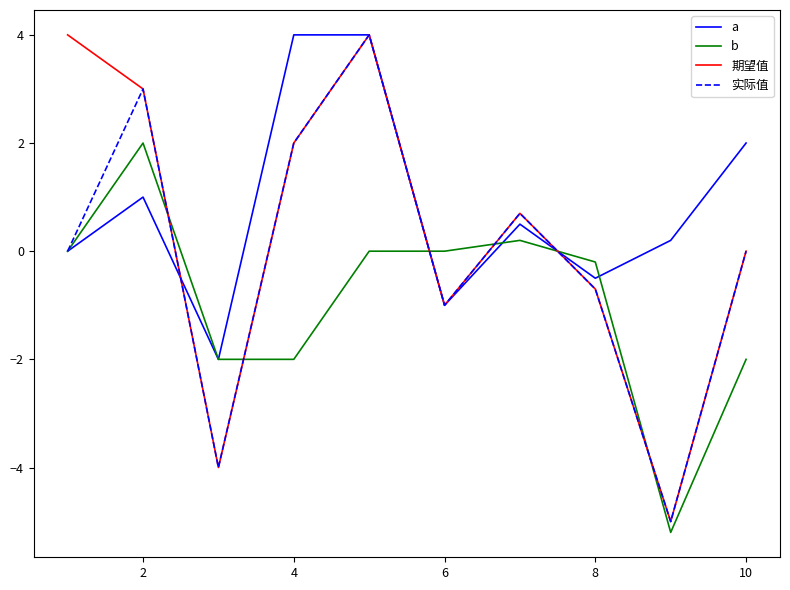

List the series in order of their overall mean, lowest first.

b, 实际值, 期望值, a